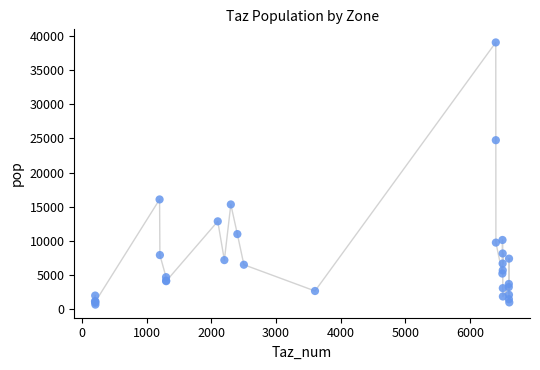

What Y value in the scatter plot is closest to 19858?

16066.2